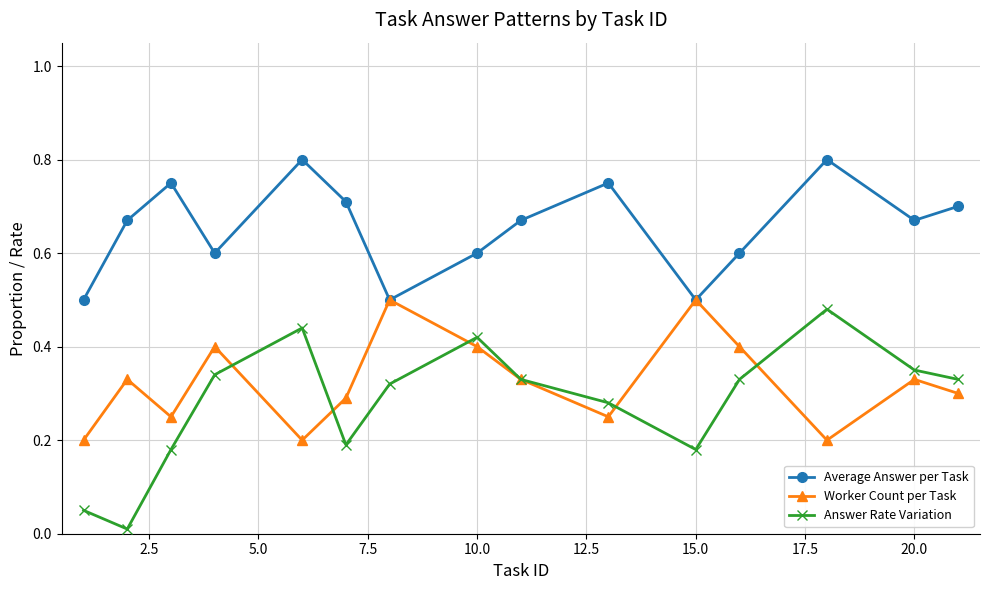

How many interior local peaks does the Answer Rate Variation series have?

3